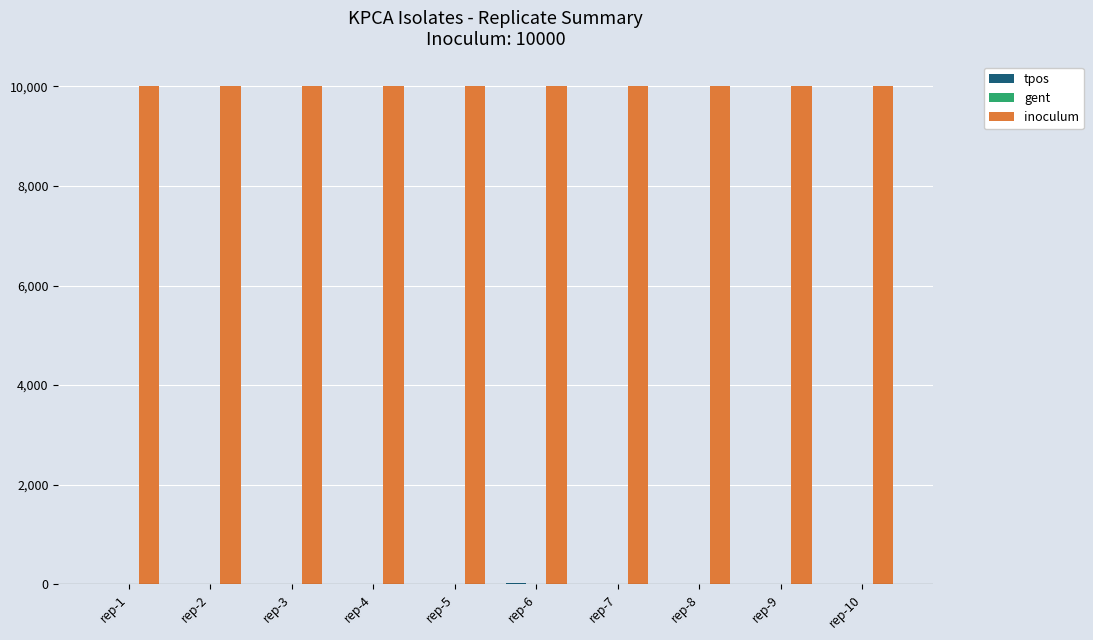

Which series has the largest total across all categories?

inoculum